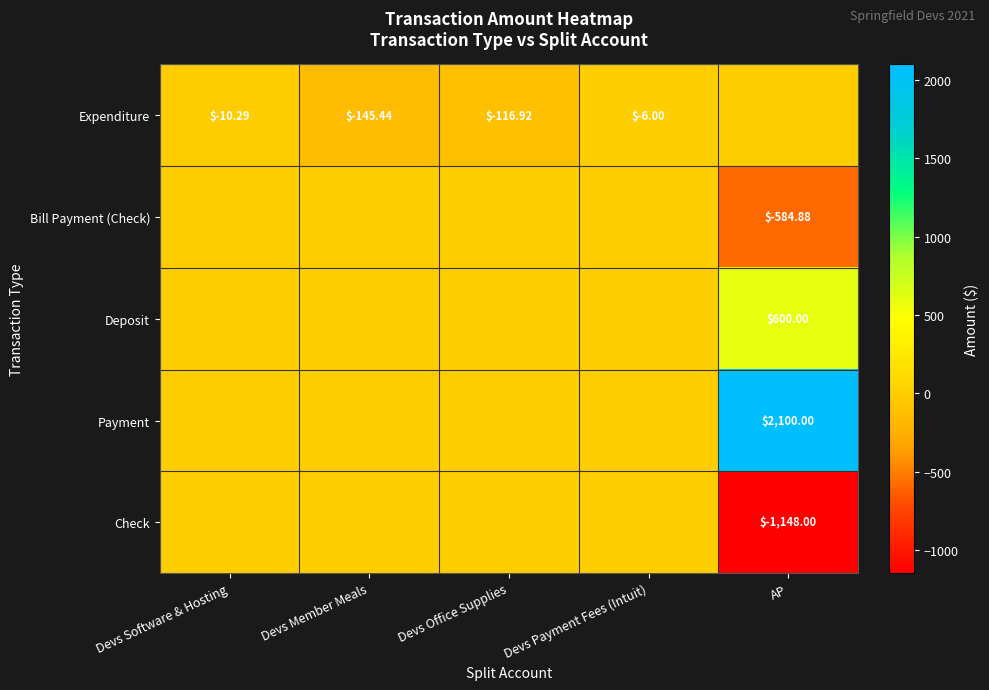

What is the highest value of the Payment series?

2100.0